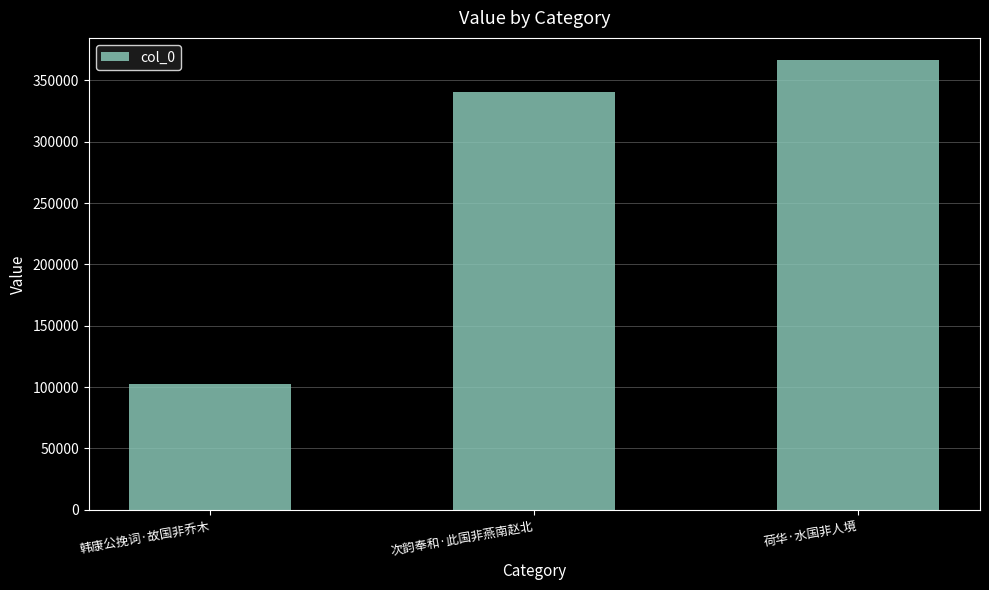

What is the sum of all values?

809672